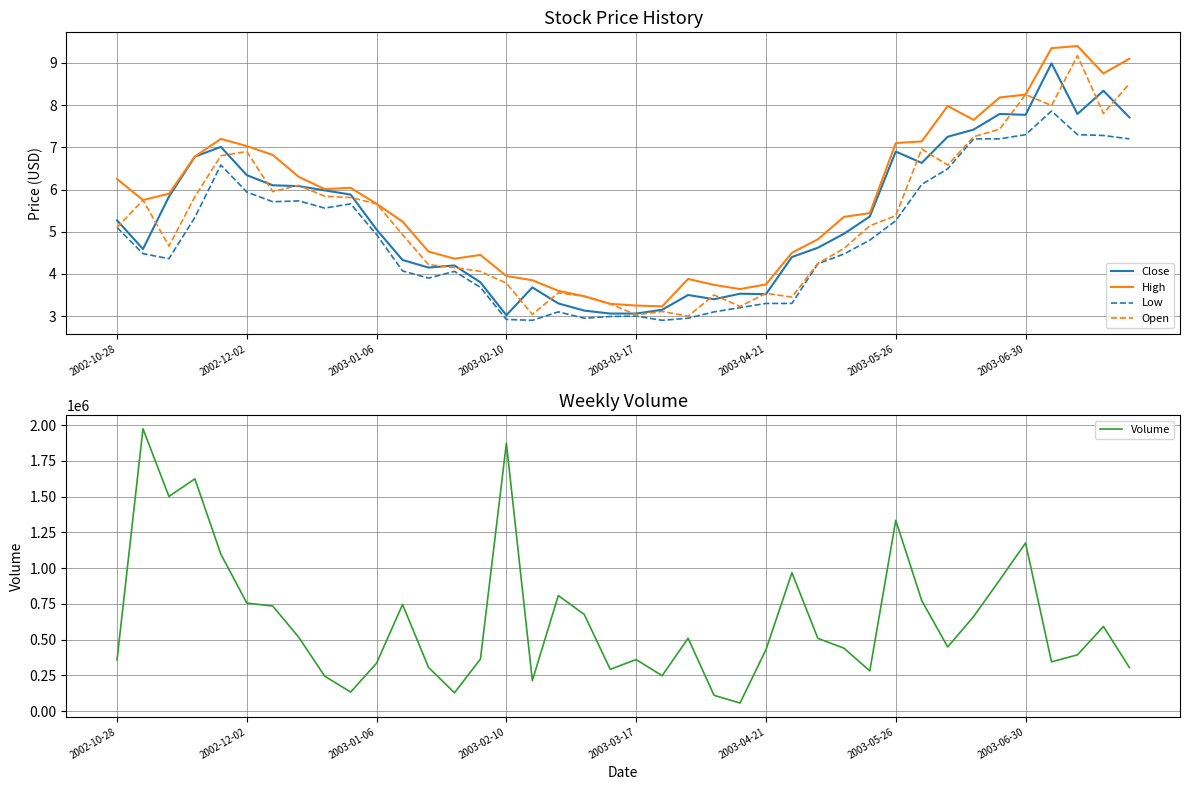

Is it true that Close equals 2.0 at 2003-01-06?

False